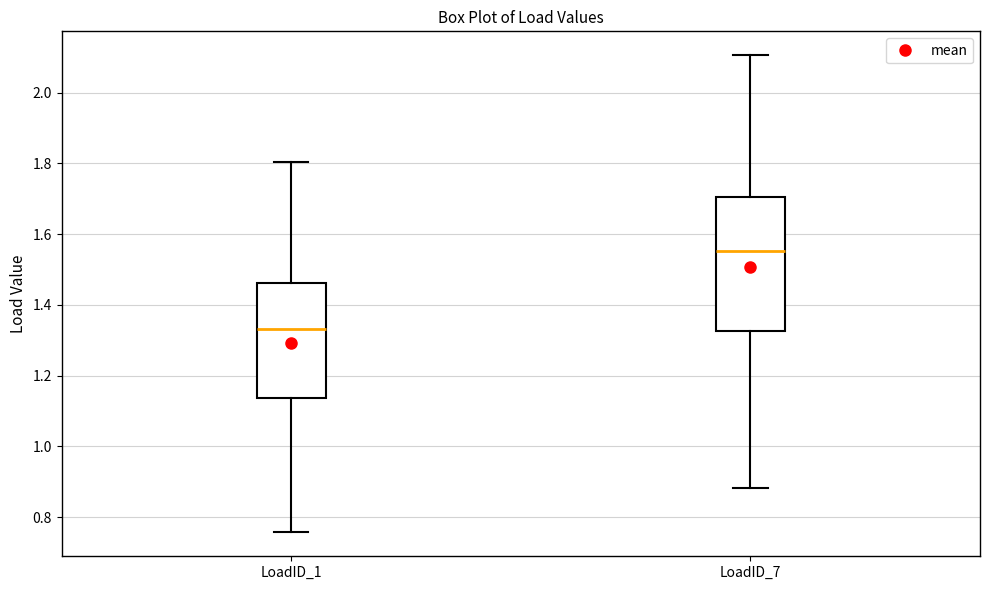

Where does the median line of the box for LoadID_7 sit on the y-axis? The values are not printed on the chart, so give them approximately, as read against the axis.

1.56